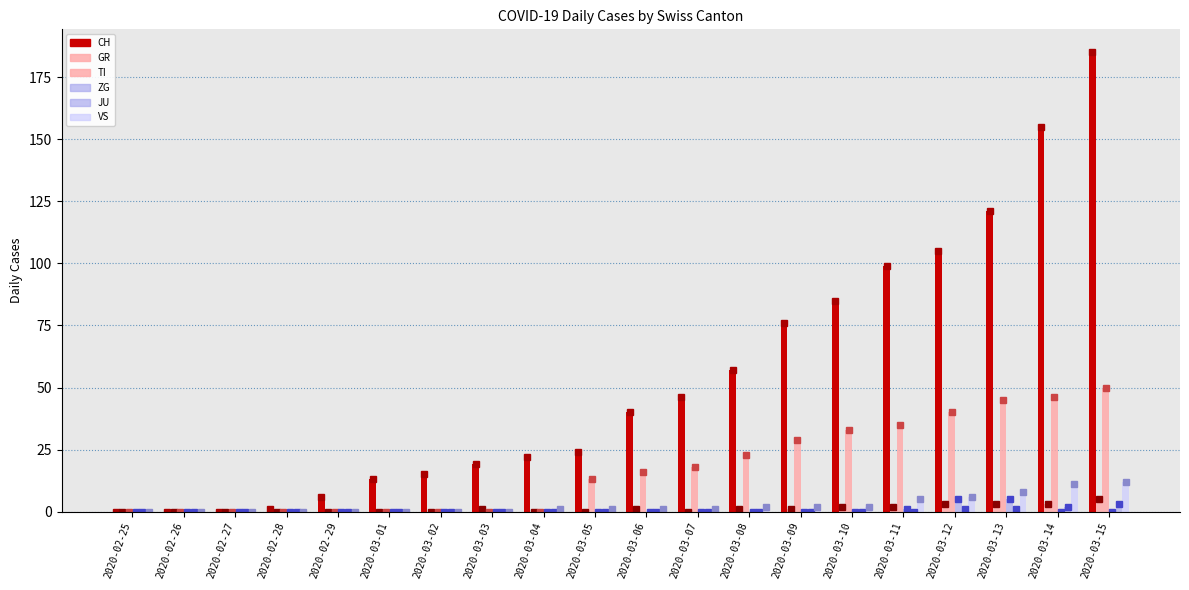

How many positive values does the VS series have?

12